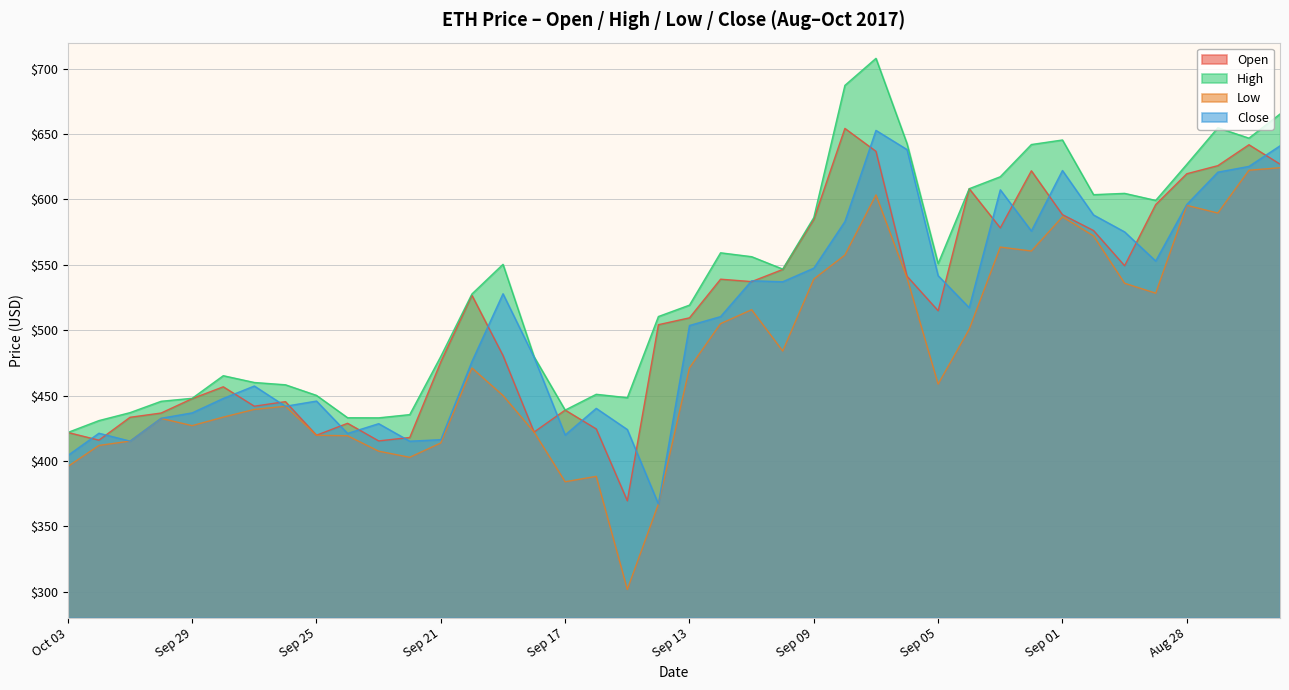

At which category does Open reach its first local valley?

Oct 02